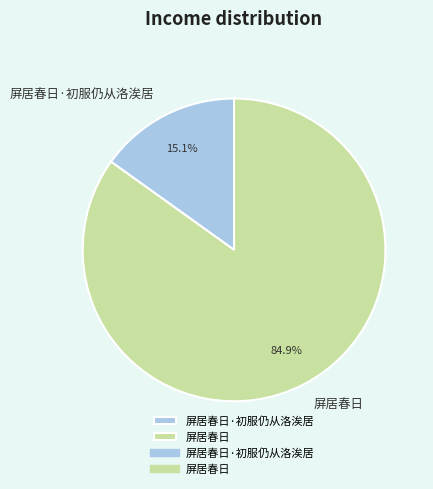

What is the total percentage of 屏居春日·初服仍从洛涘居 and 屏居春日?

100.0%